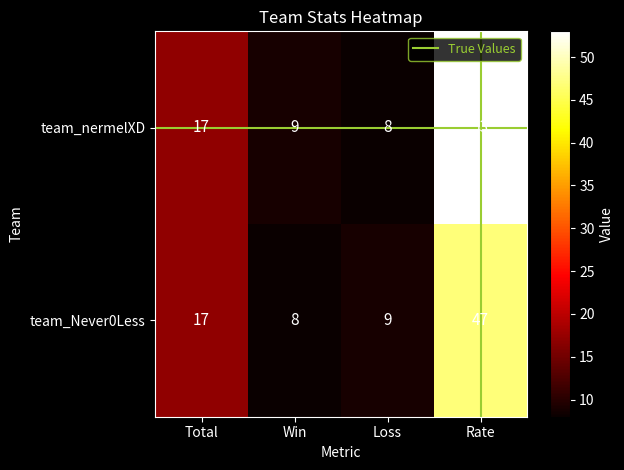

At which category is the sum across all series the highest?

Rate